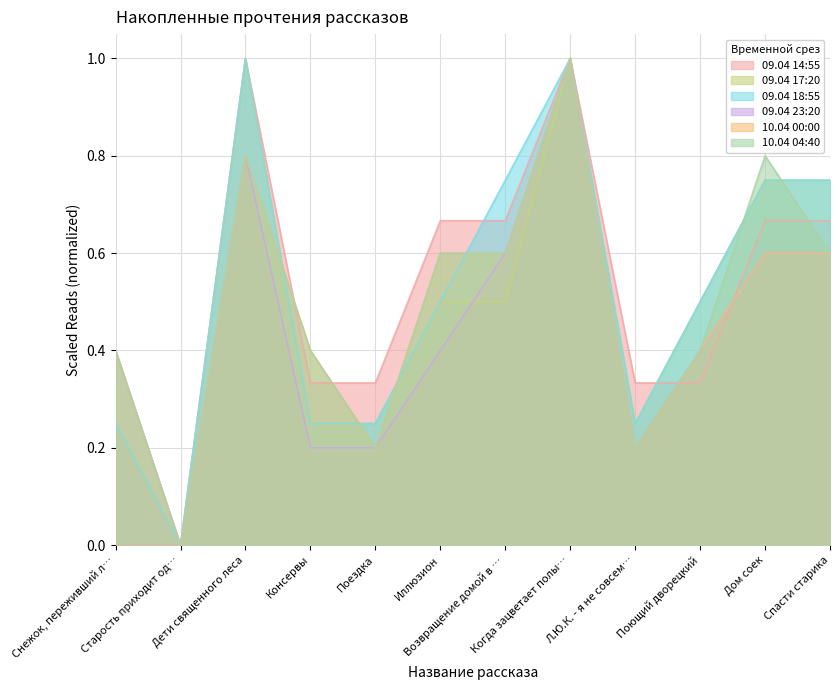

What is the greatest value displayed?

1.0